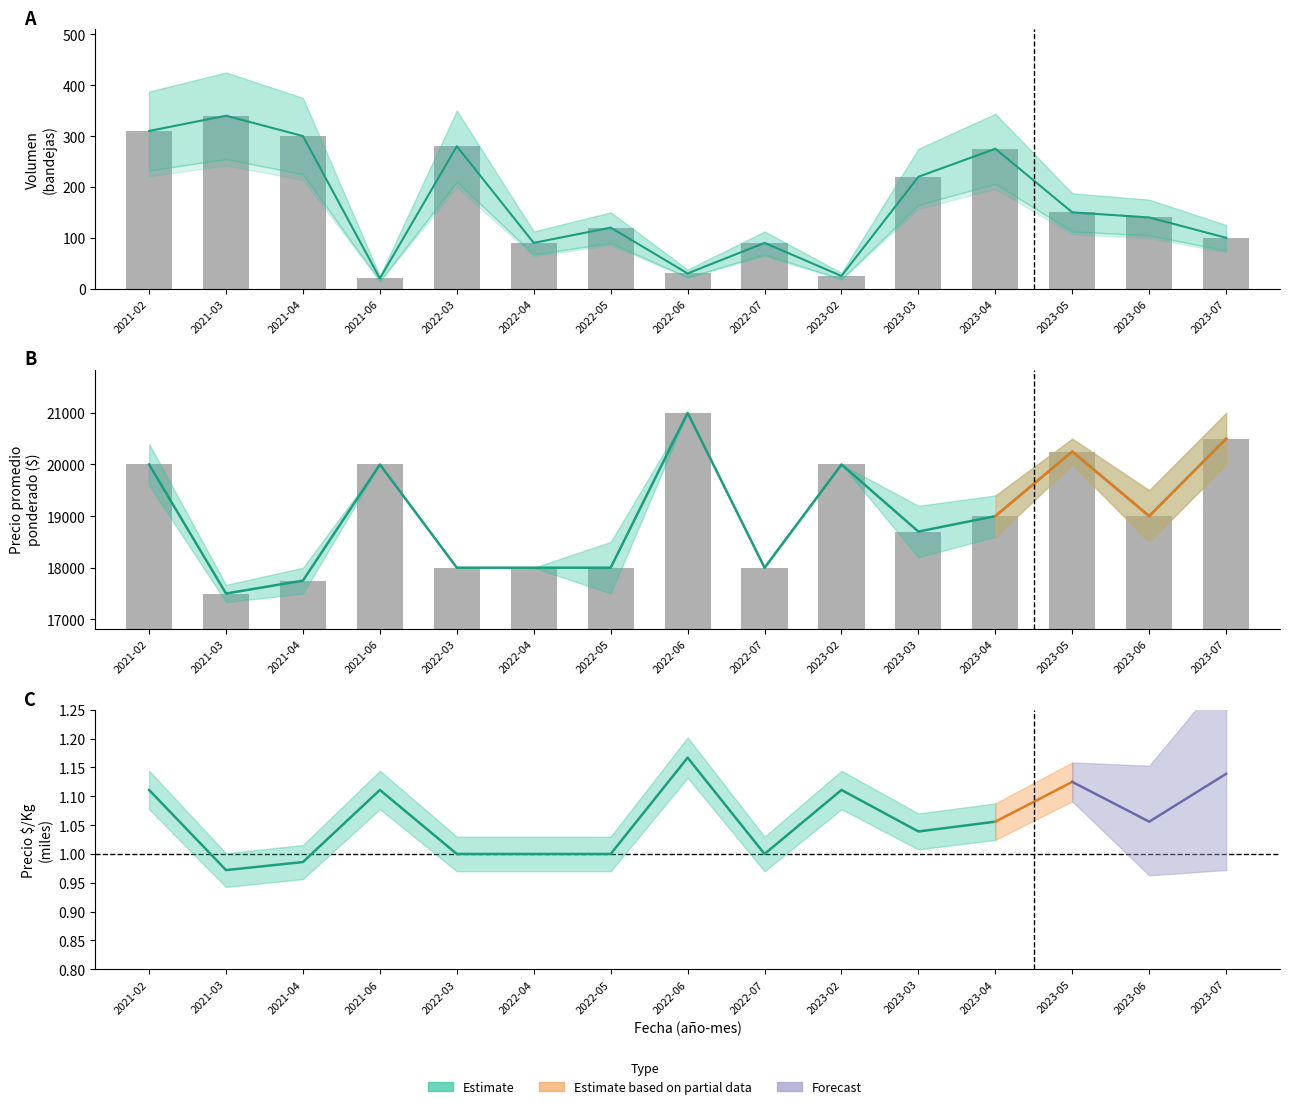

Which series has the largest range (max minus min)?

Precio prom. ponderado (bars)